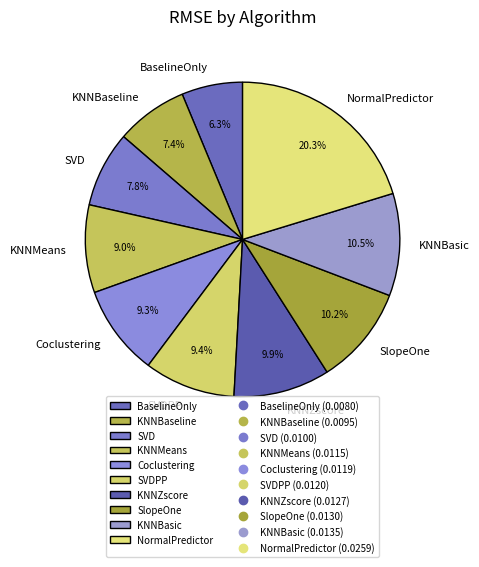

Between SVD and Coclustering, which is larger?

Coclustering